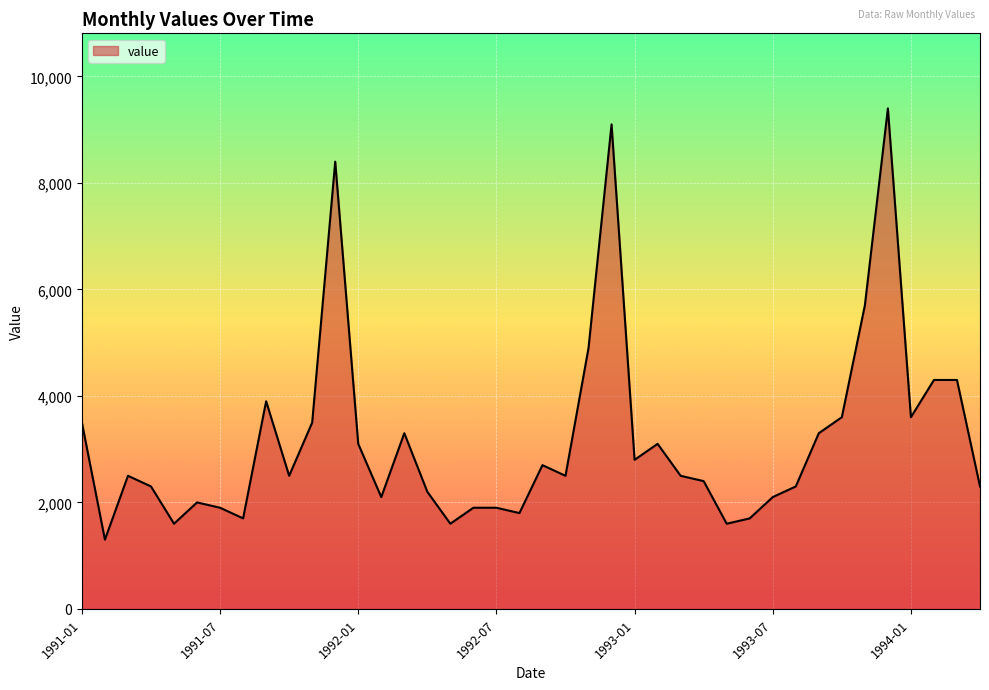

What is the maximum value shown in the chart?

9400